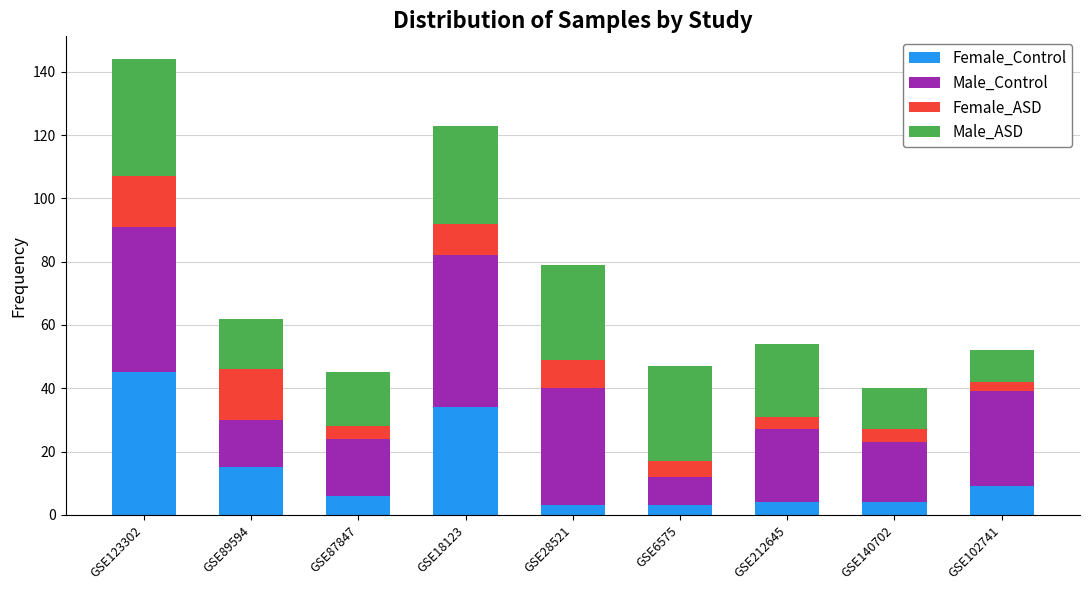

At which label does Female_Control reach its peak?

GSE123302